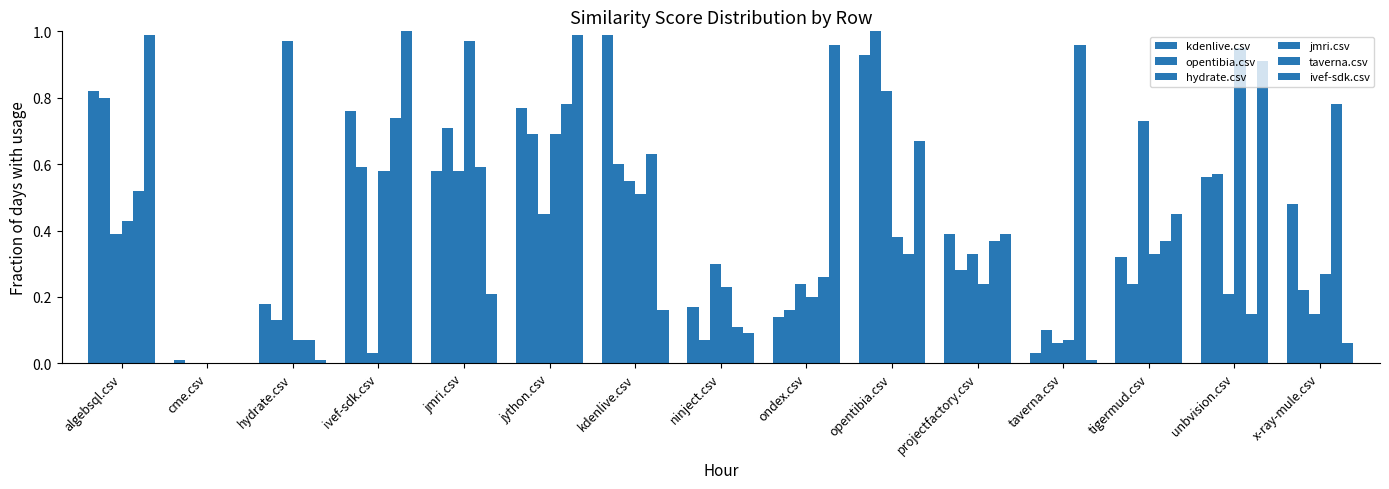

Are the bars grouped side by side (vs. stacked)?

Yes